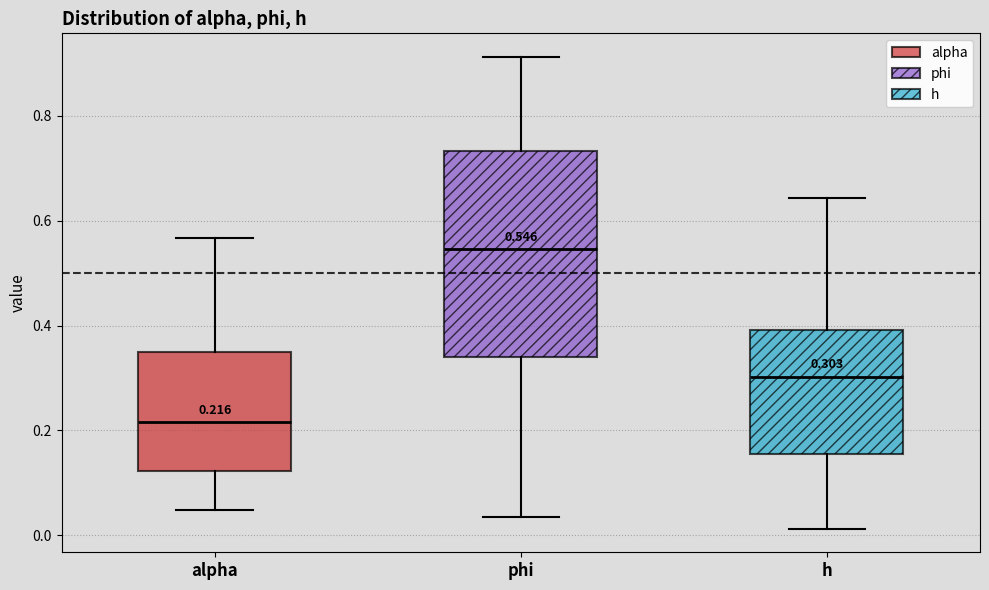

Which box is the tallest, from its lower edge to its upper edge?

phi